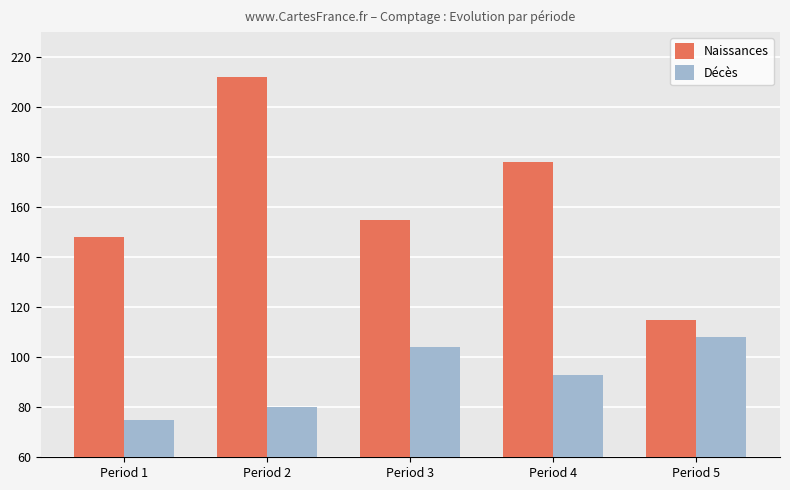

Reading left to right, transcribe all the data shown in this chart.

Naissances: 148	212	155	178	115
Décès: 75	80	104	93	108